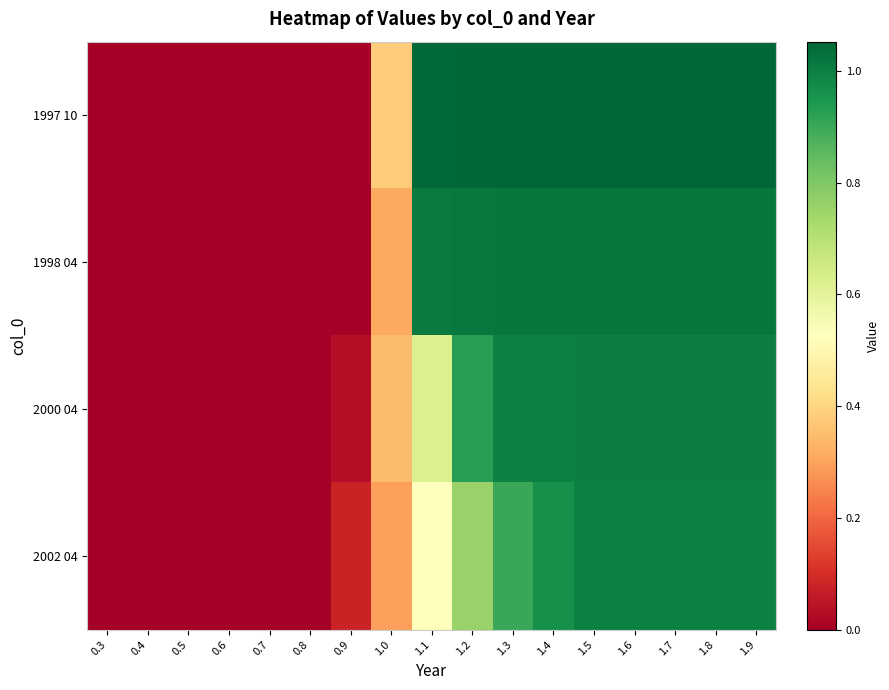

Between 0.4 and 1.3, which series saw the biggest shift?

1997 10